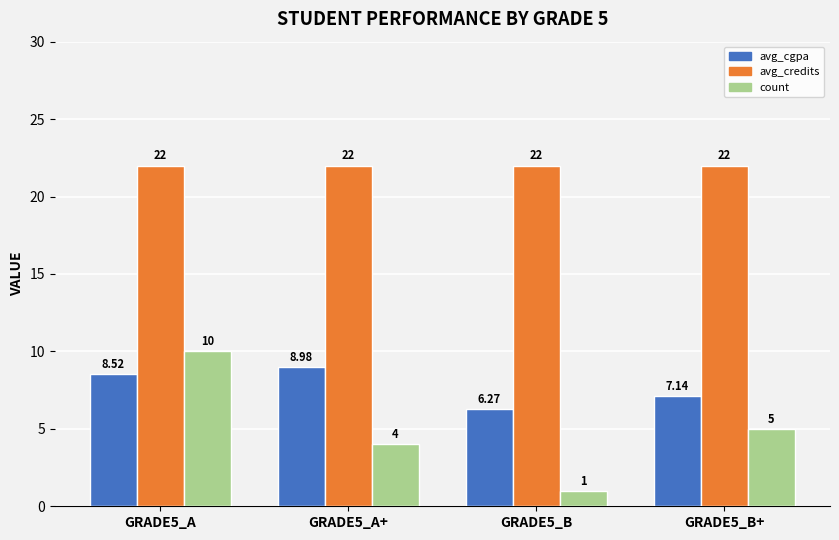

How many bars are there in total?

12